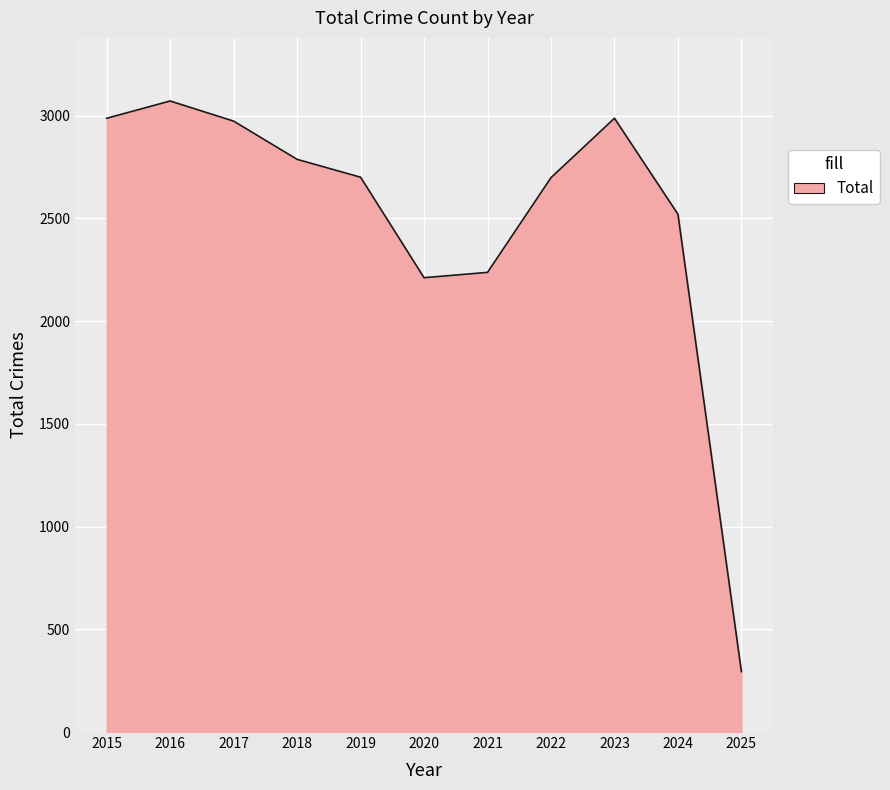

What is the difference between the values at 2021 and 2016?

834